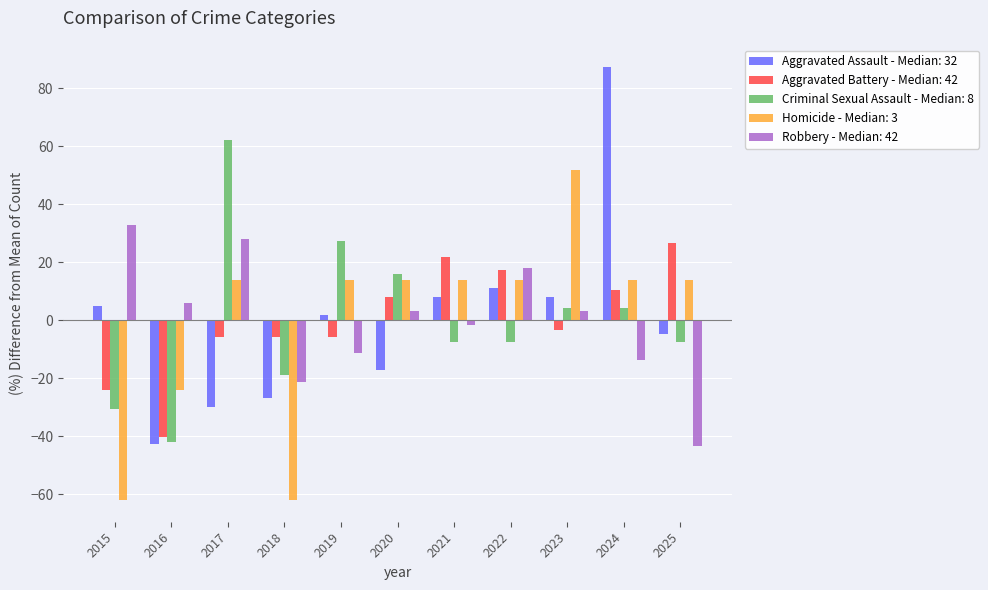

How many values in the Robbery - Median: 42 series are below 3?

5